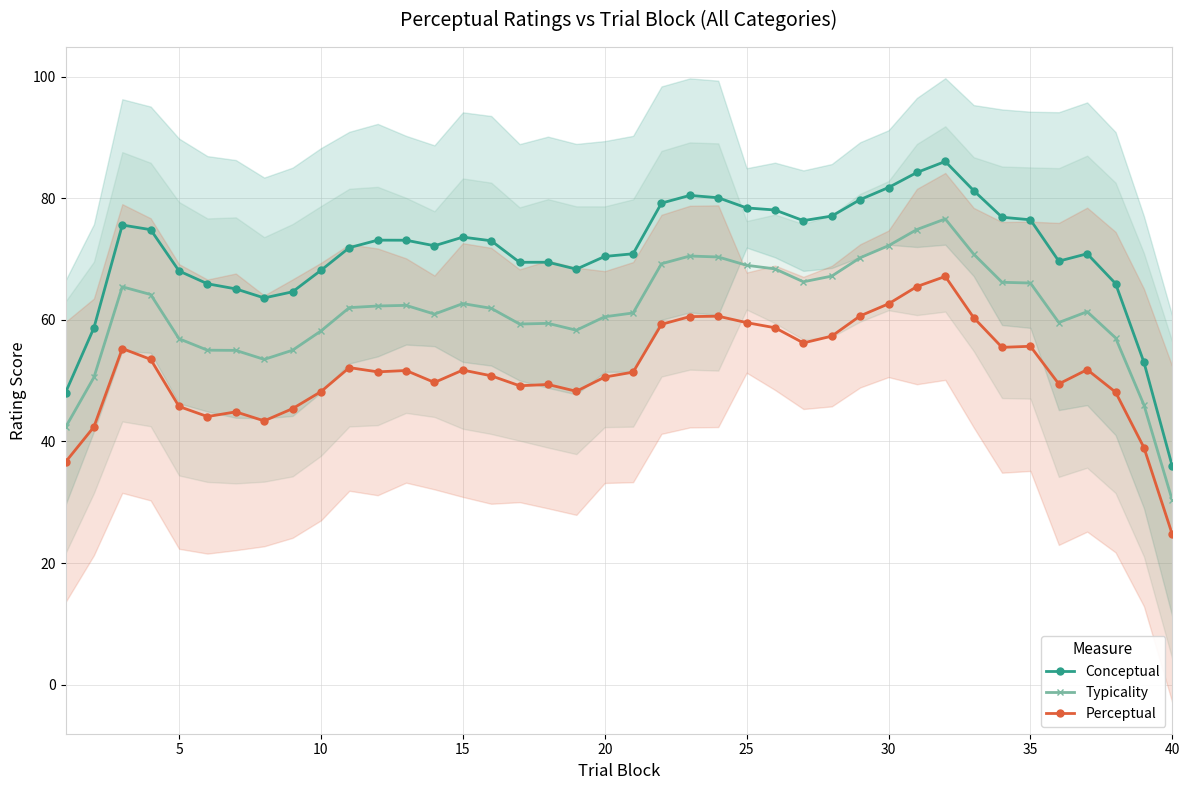

True or false: Typicality and Conceptual cross at least once.

False